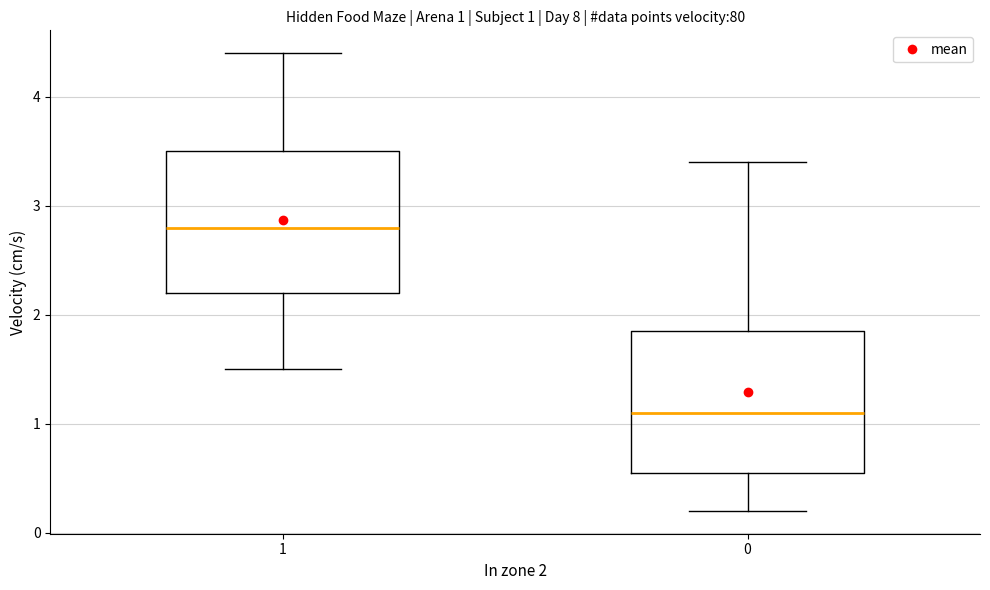

Which box has the highest median line?

1